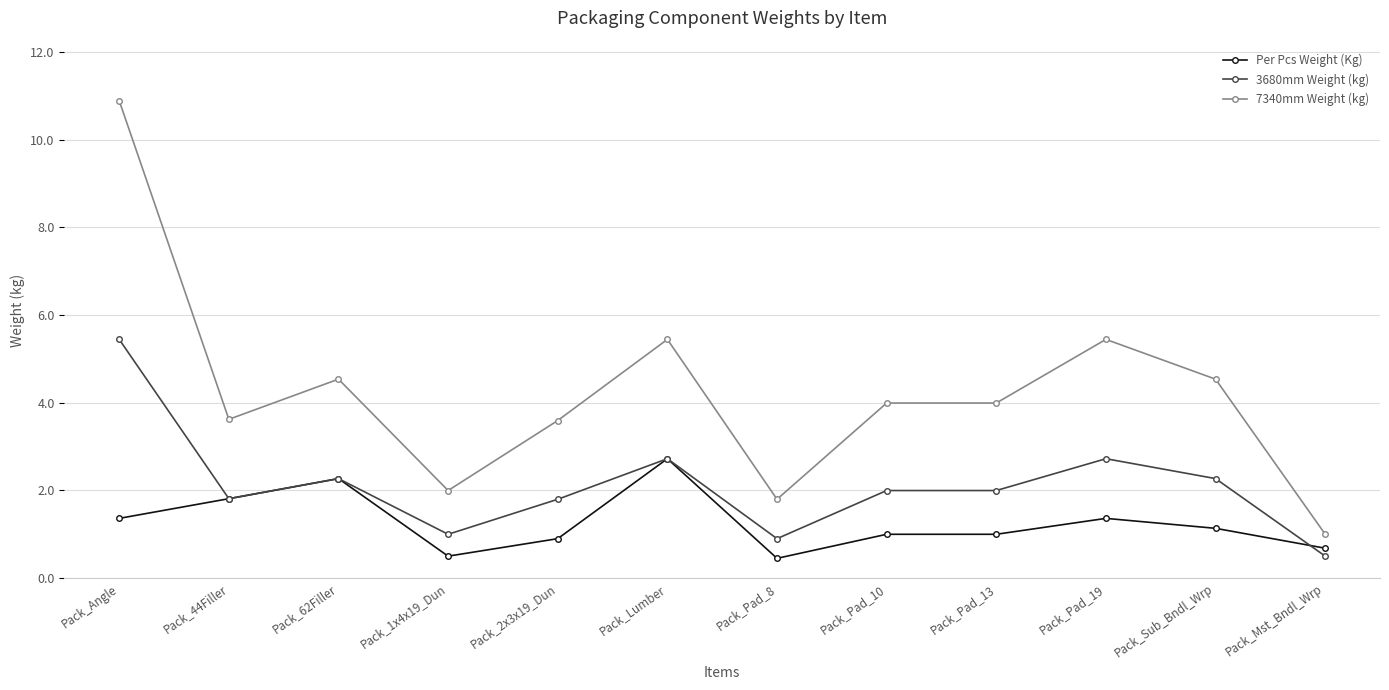

What value does the 7340mm Weight (kg) series have at Pack_62Filler?

4.5